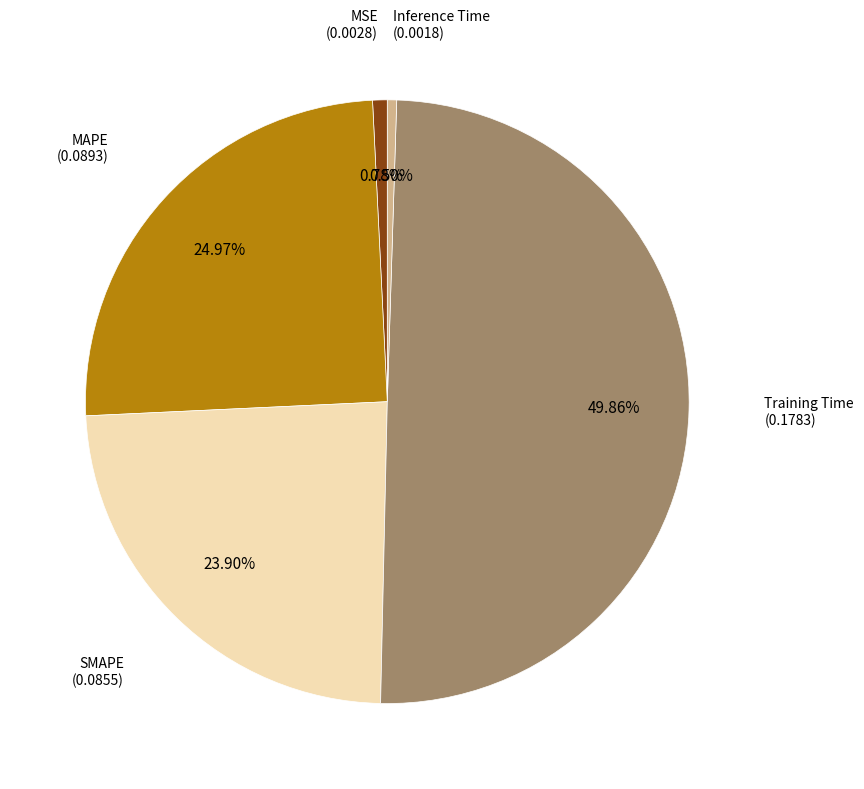

How many segments does this pie chart have?

5